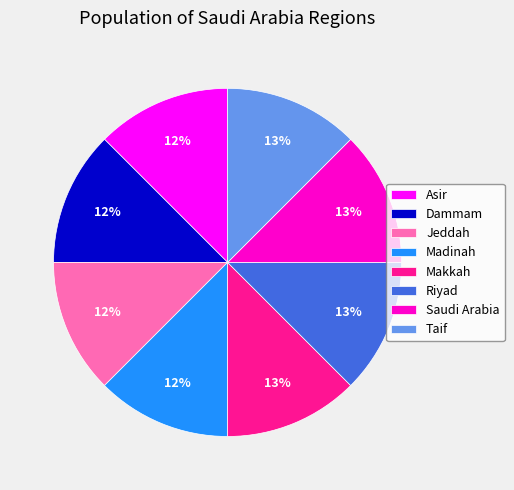

To the nearest percent, what is the average slice percentage?

12%